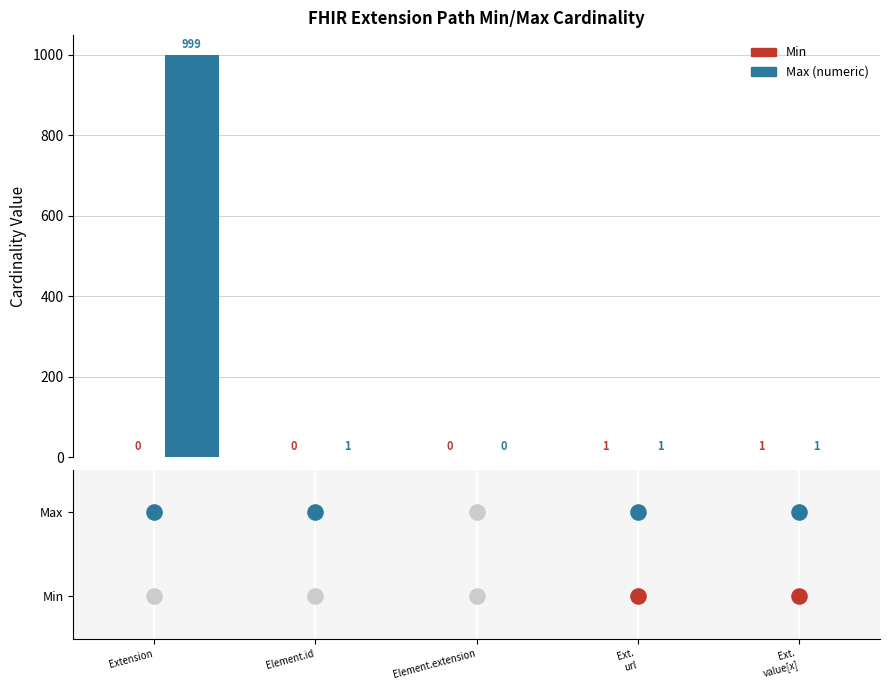

What are all the series names shown in the legend?

Min, Max (numeric)